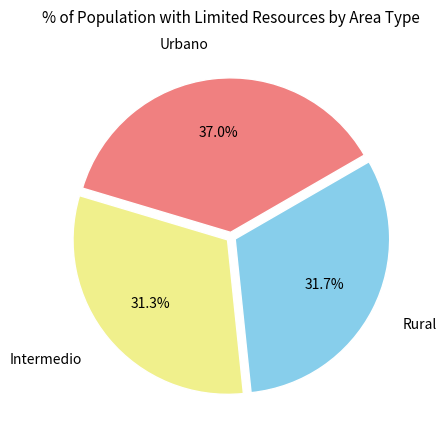

Count the number of slices in the pie.

3